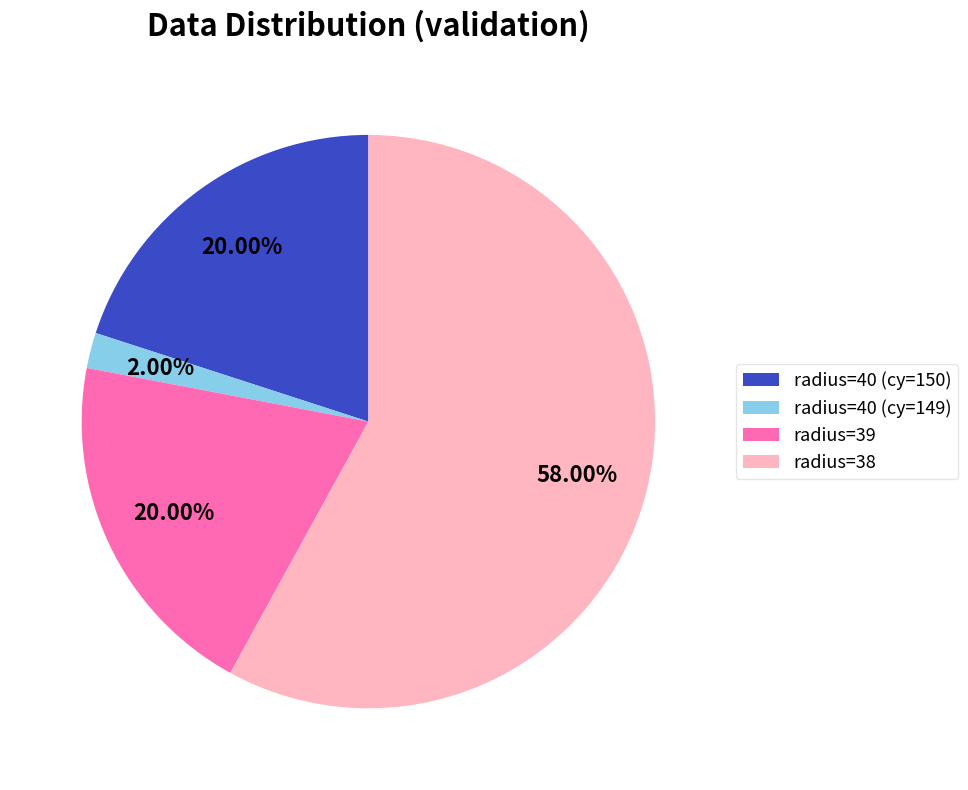

What is the ratio of the value at radius=38 to the value at radius=40 (cy=149)?

29.0